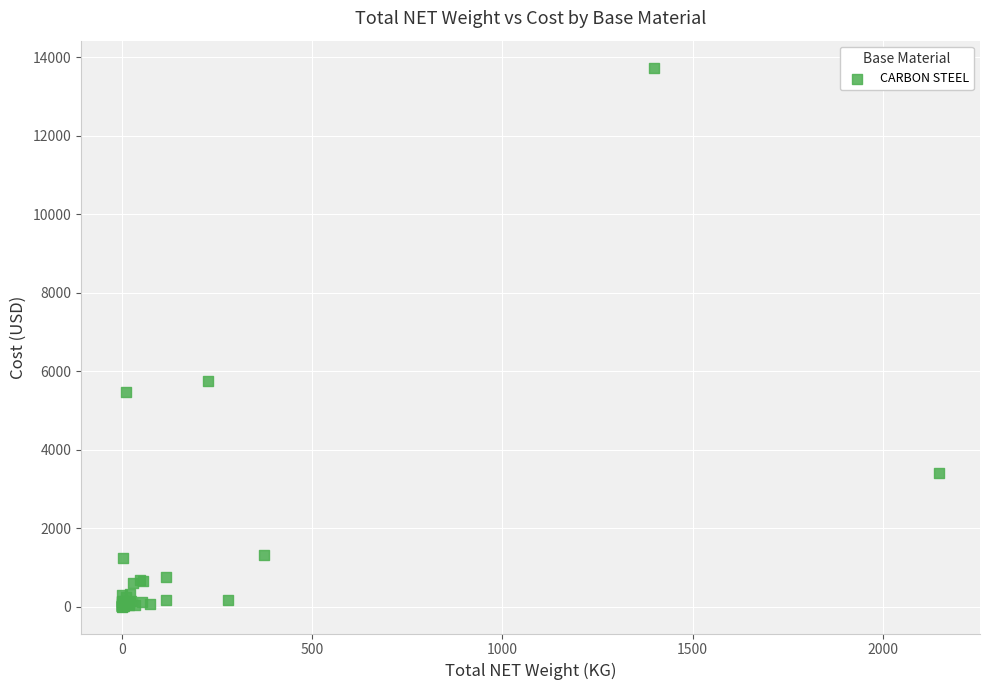

What Y value in the scatter plot is closest to 6867?

5746